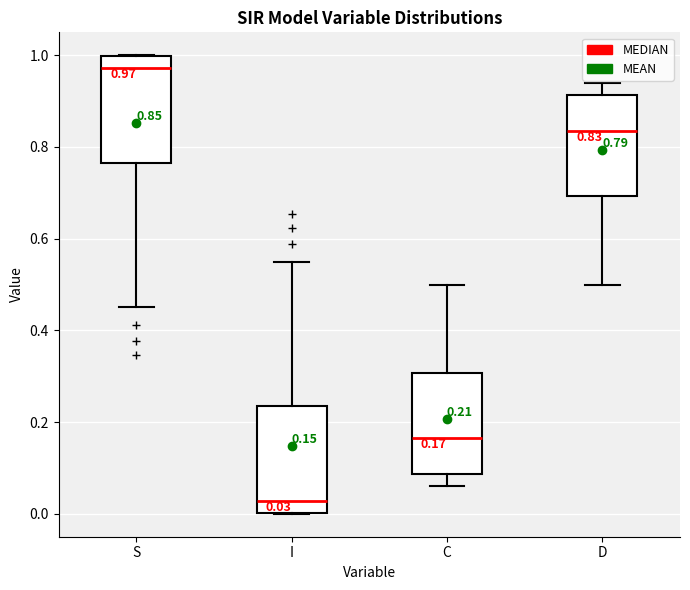

Which box's median line is the lowest?

I